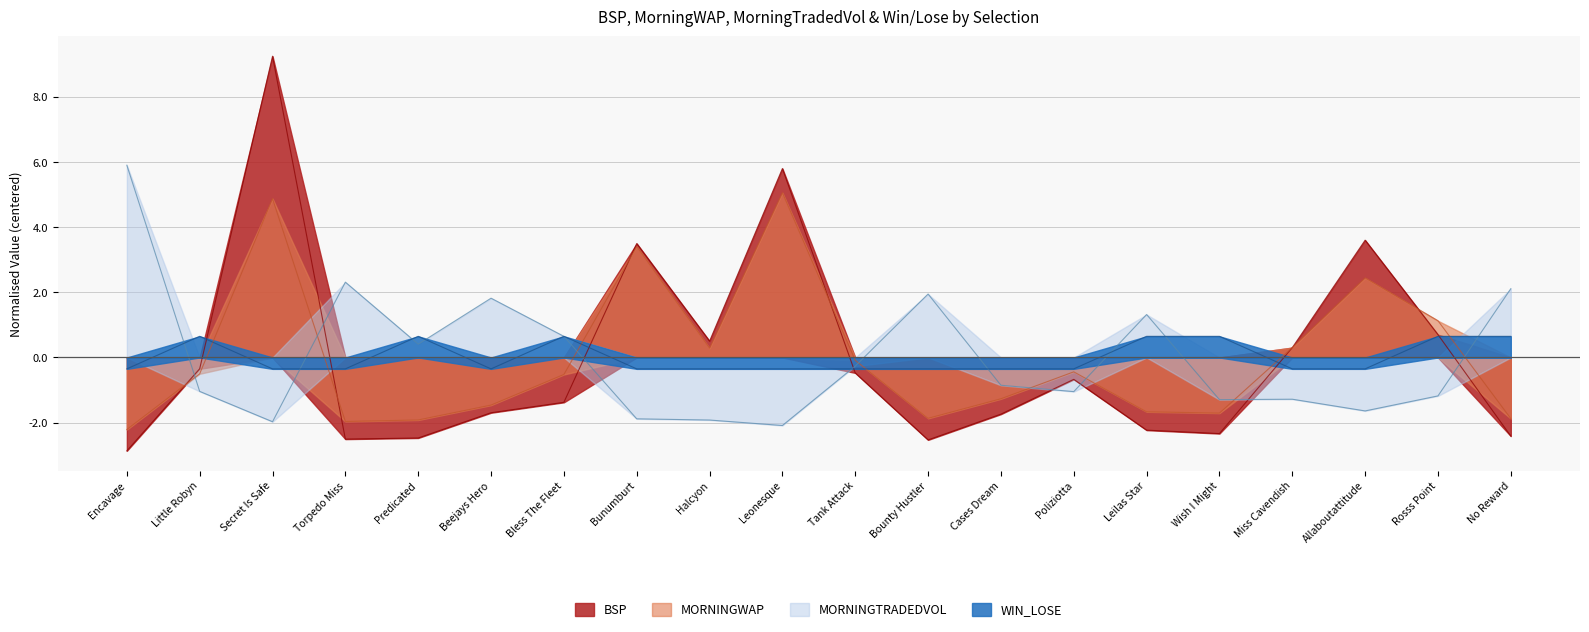

What is the value of the MORNINGTRADEDVOL point at the 13th from the left?

-0.9